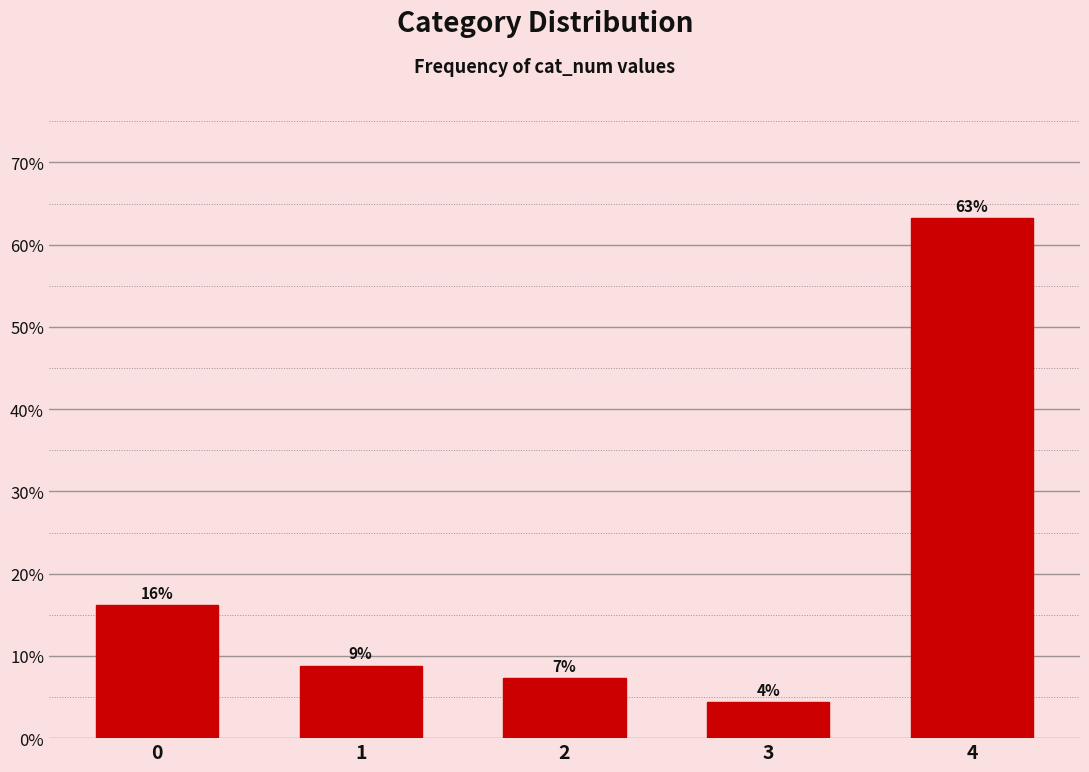

Are the bars horizontal?

No